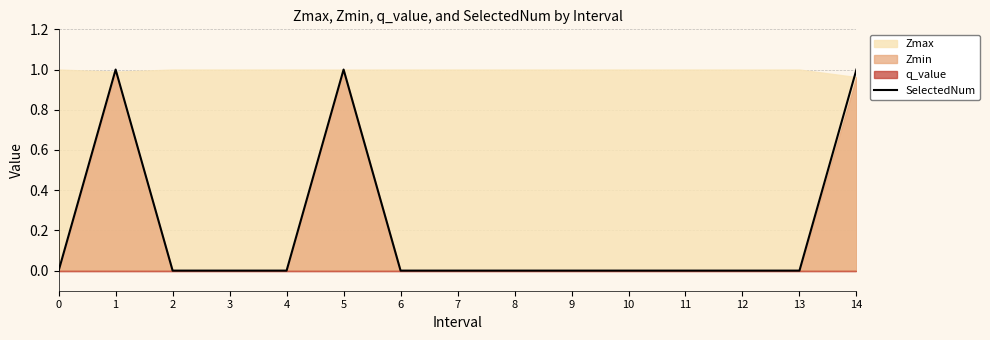

Does the chart display data point markers on the line(s)?

No